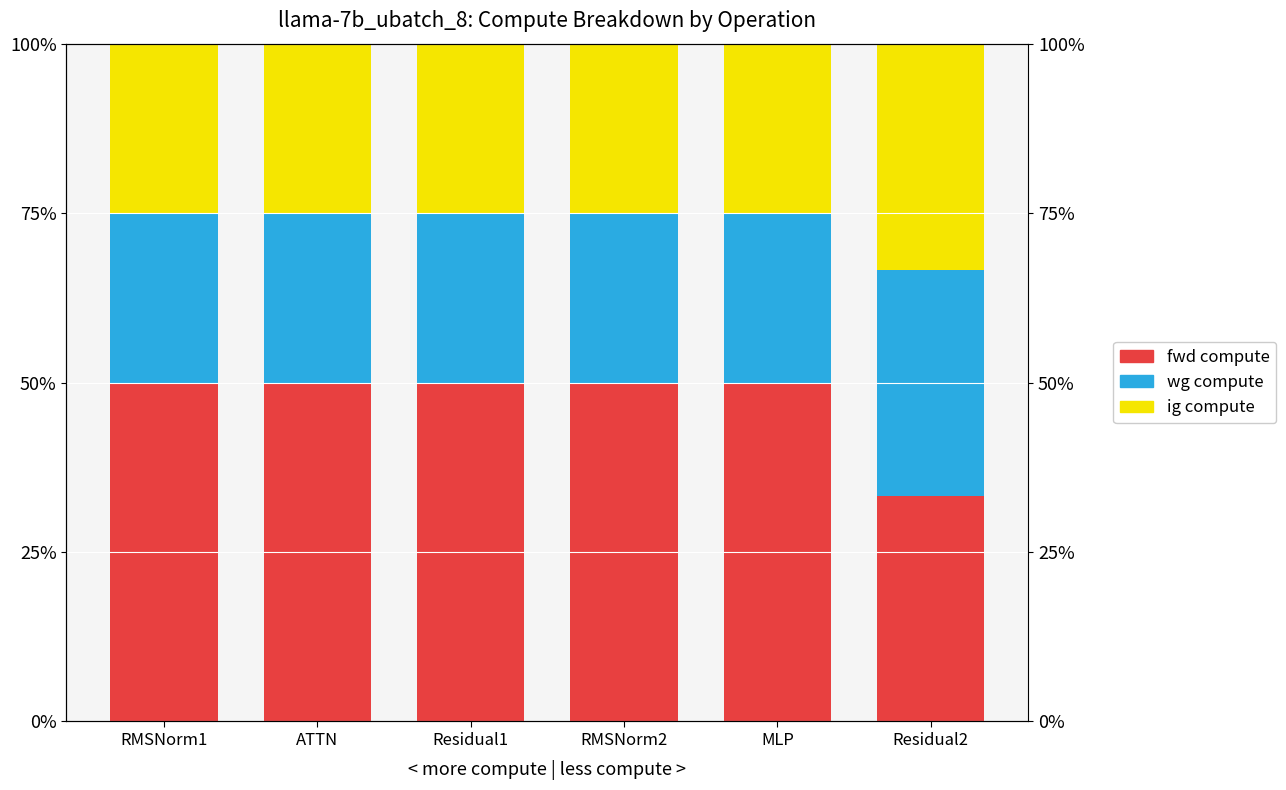

What is the label of the 2nd bar from the right?

MLP